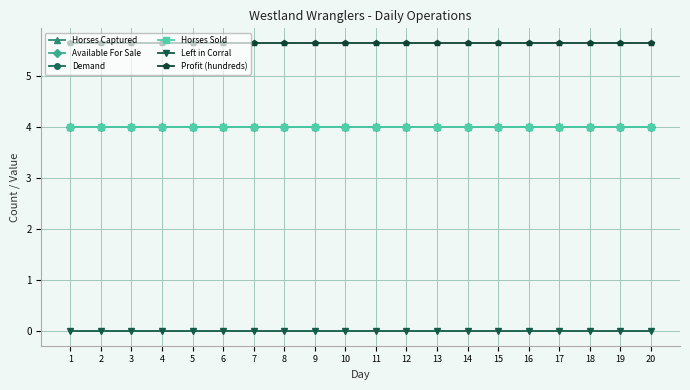

Which series has the widest spread of values?

Horses Captured